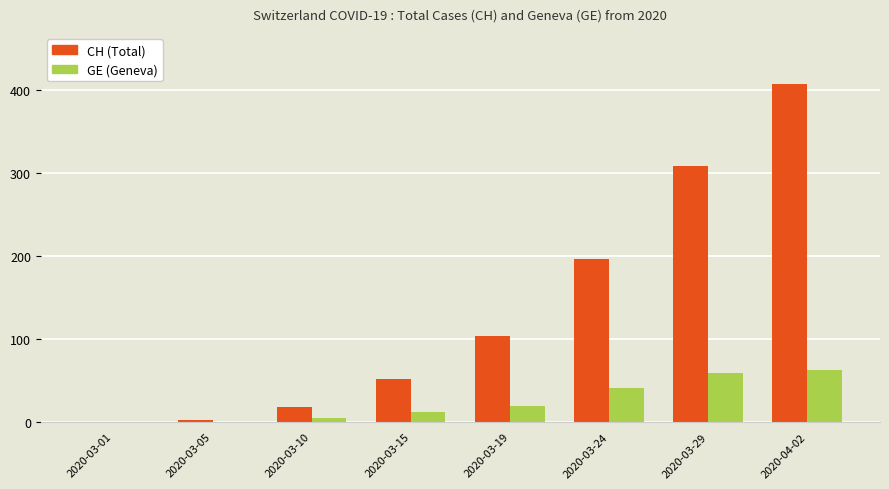

Is the value of CH (Total) at 2020-03-10 greater than the value of GE (Geneva) at 2020-03-24?

No